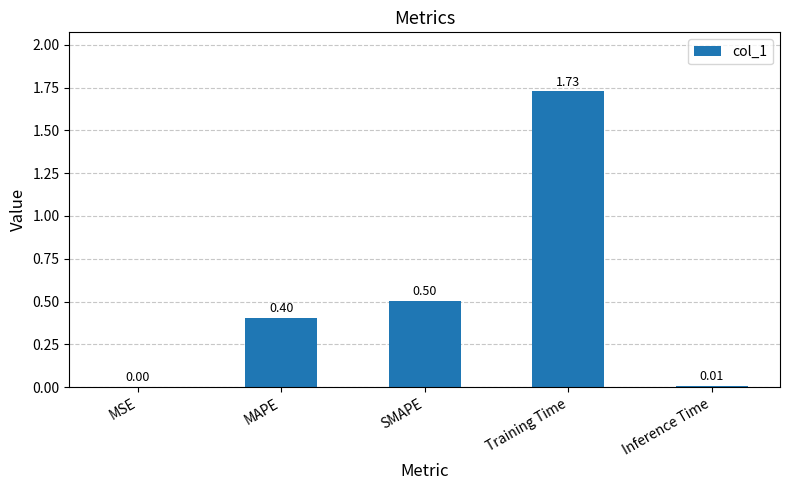

At which label is the value closest to 0?

MSE